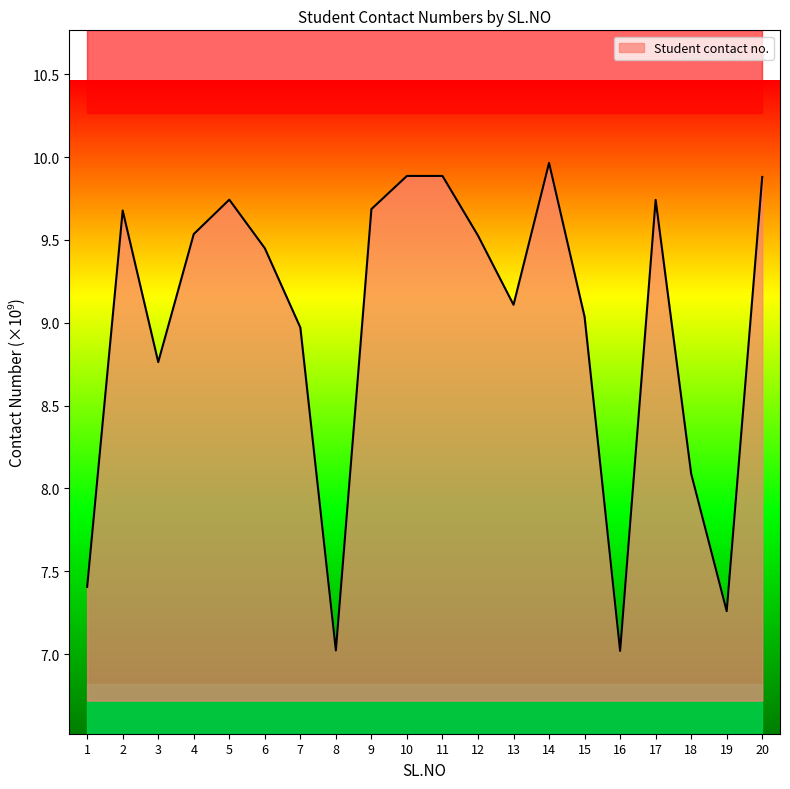

How many values exceed 9?

13